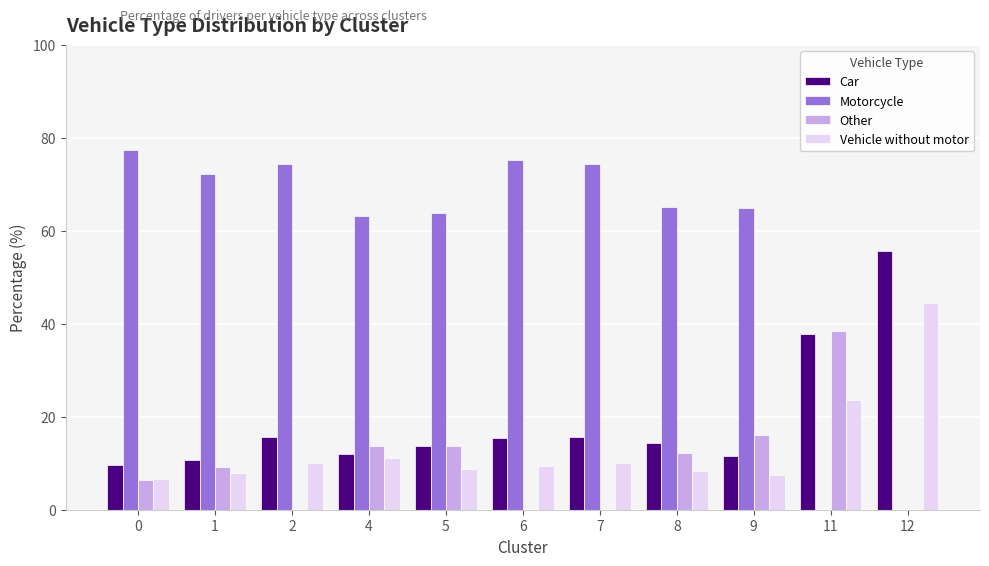

How many values in the Other series exceed 9?

6